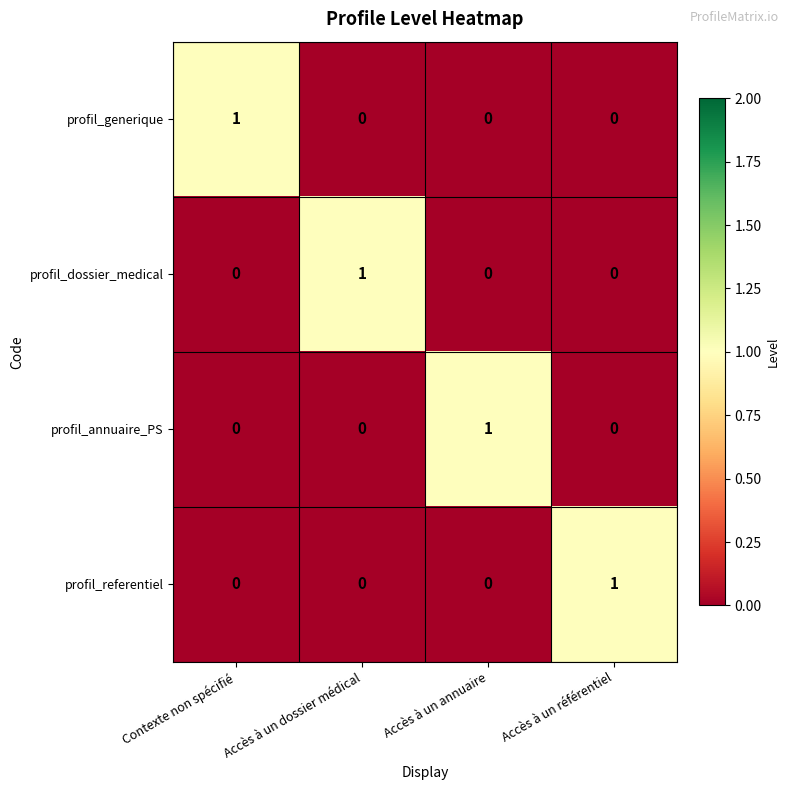

Reading left to right, list all the values displayed in this chart.

profil_generique: Contexte non spécifié=1	Accès à un dossier médical=0	Accès à un annuaire=0	Accès à un référentiel=0
profil_dossier_medical: Contexte non spécifié=0	Accès à un dossier médical=1	Accès à un annuaire=0	Accès à un référentiel=0
profil_annuaire_PS: Contexte non spécifié=0	Accès à un dossier médical=0	Accès à un annuaire=1	Accès à un référentiel=0
profil_referentiel: Contexte non spécifié=0	Accès à un dossier médical=0	Accès à un annuaire=0	Accès à un référentiel=1